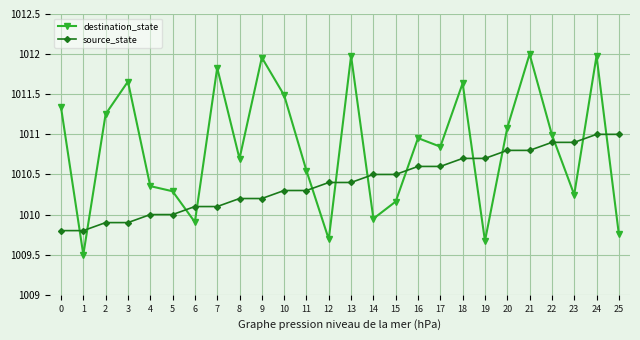

How many categories are shown in the chart?

26